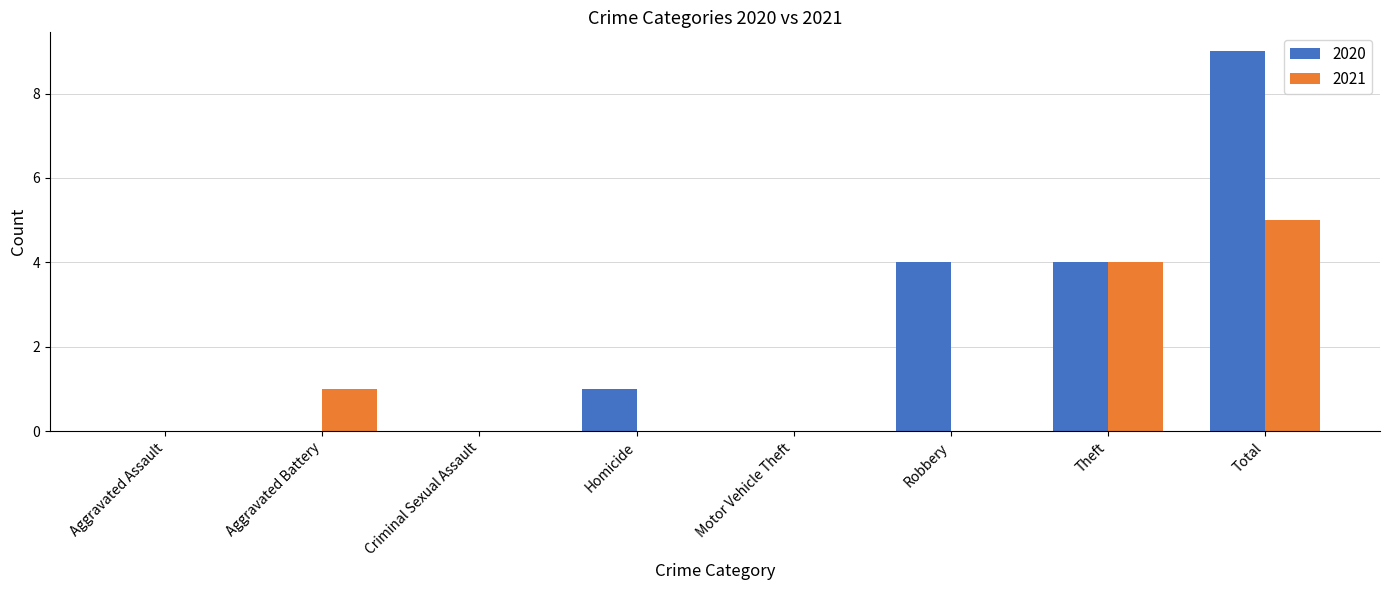

Between Homicide and Total, which series saw the biggest shift?

2020